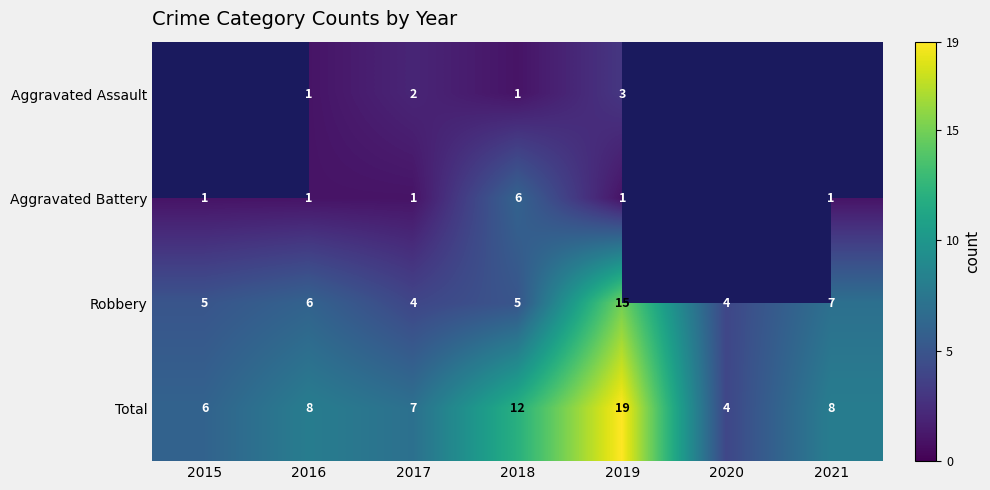

The Robbery series shows 6 at 2016. True or false?

True